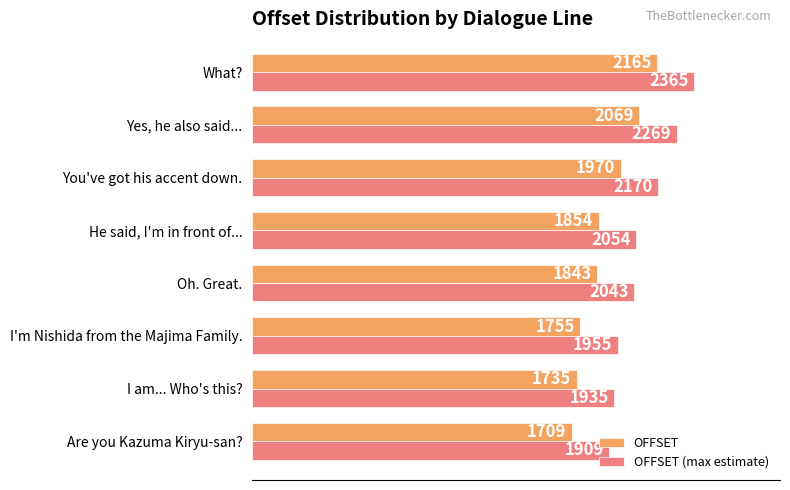

What is the difference between the maximum and second lowest values in the OFFSET (max estimate) series?

430